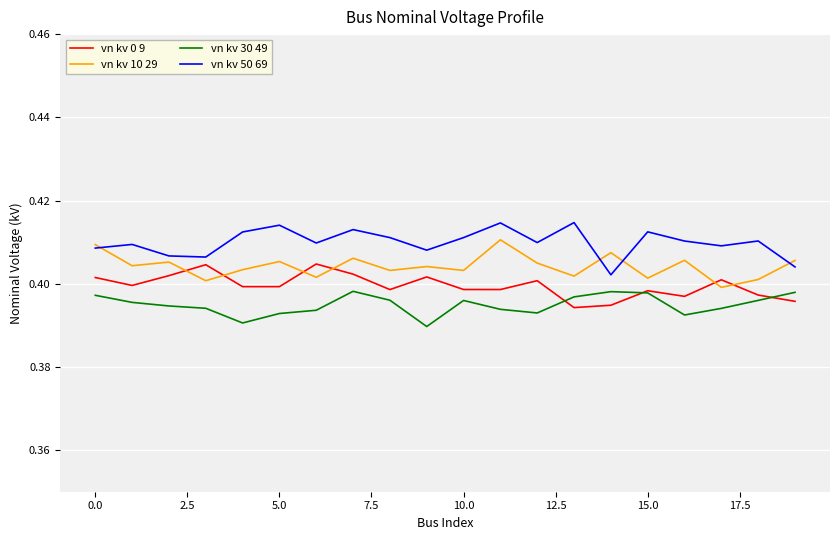

True or false: vn kv 50 69 and vn kv 30 49 intersect in this chart.

False